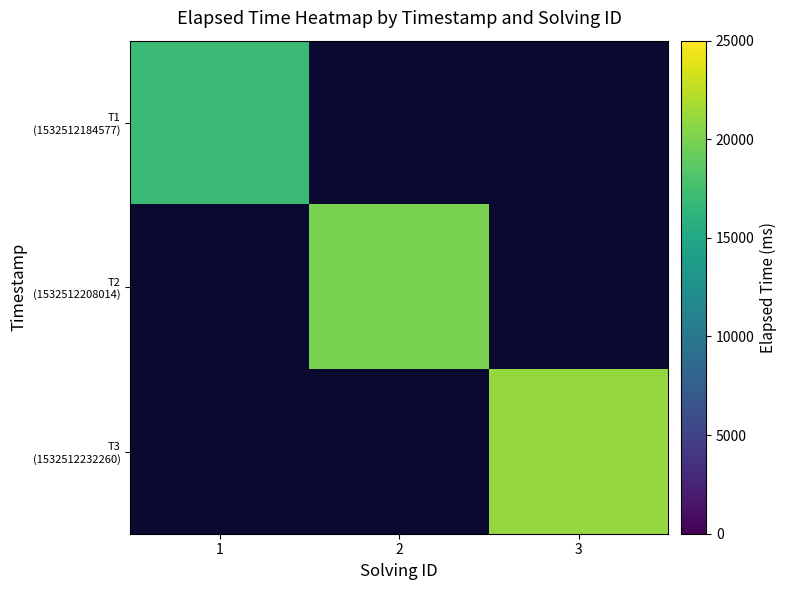

Between 1 and 3, which is larger?

3